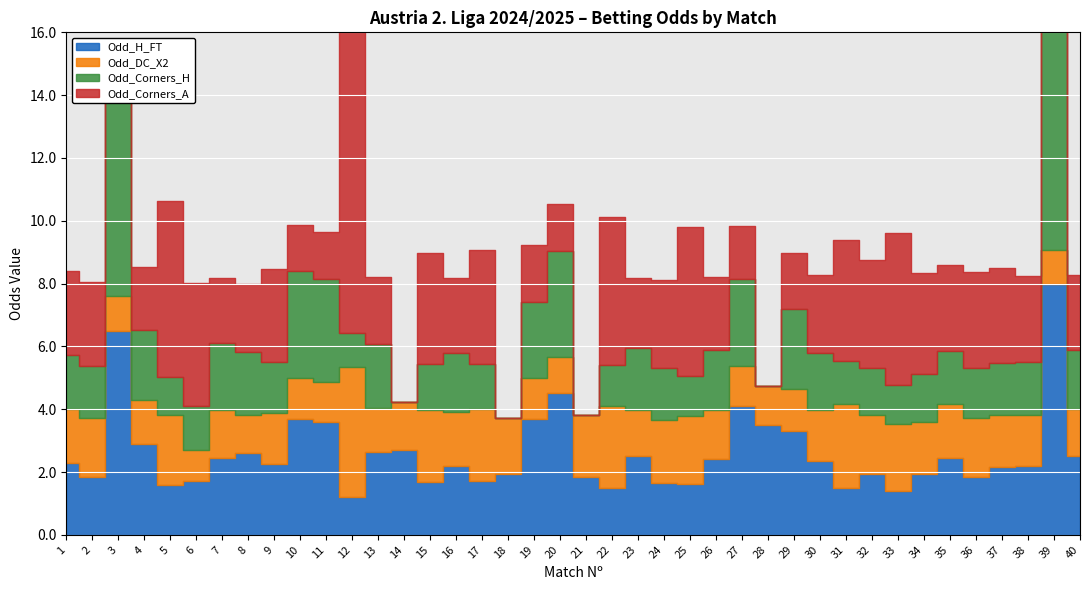

Where is the first local minimum for Odd_H_FT?

2